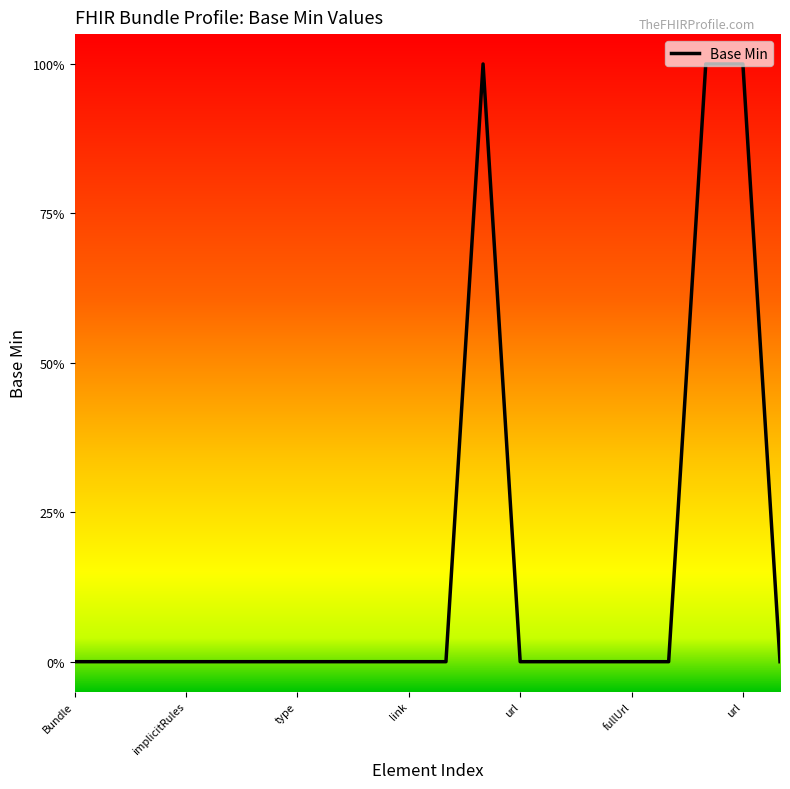

Does the chart display data point markers on the line(s)?

No